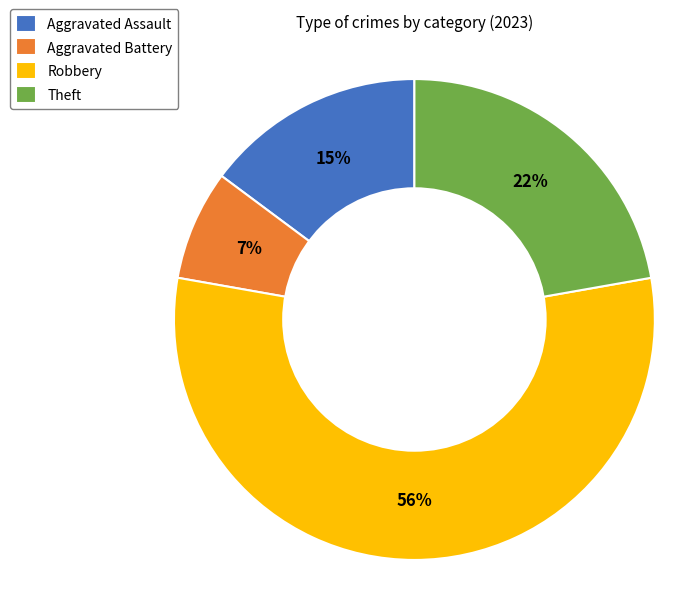

To the nearest percent, what portion does Robbery represent?

56%